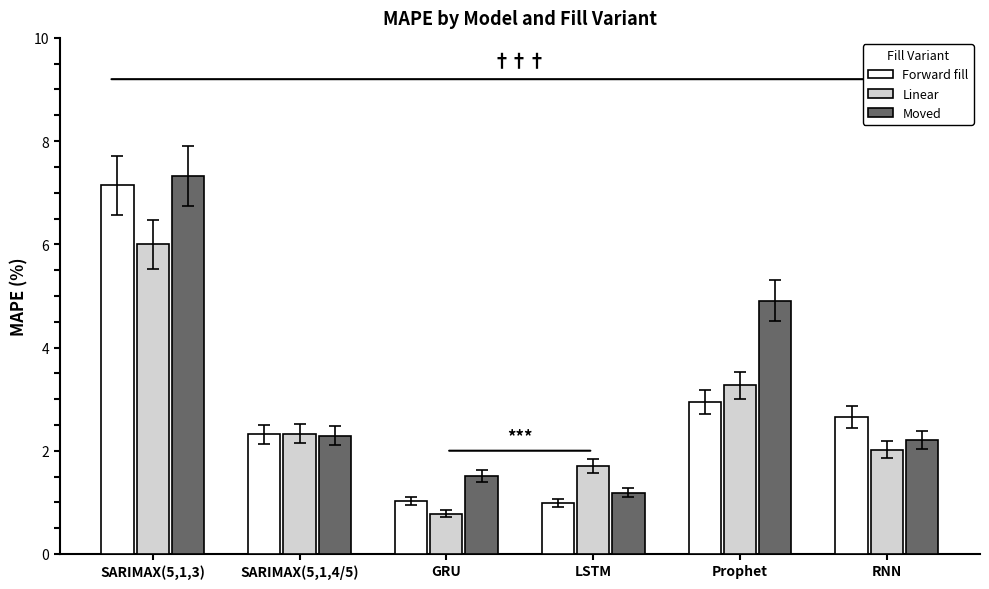

Read the Moved value at GRU.

1.5